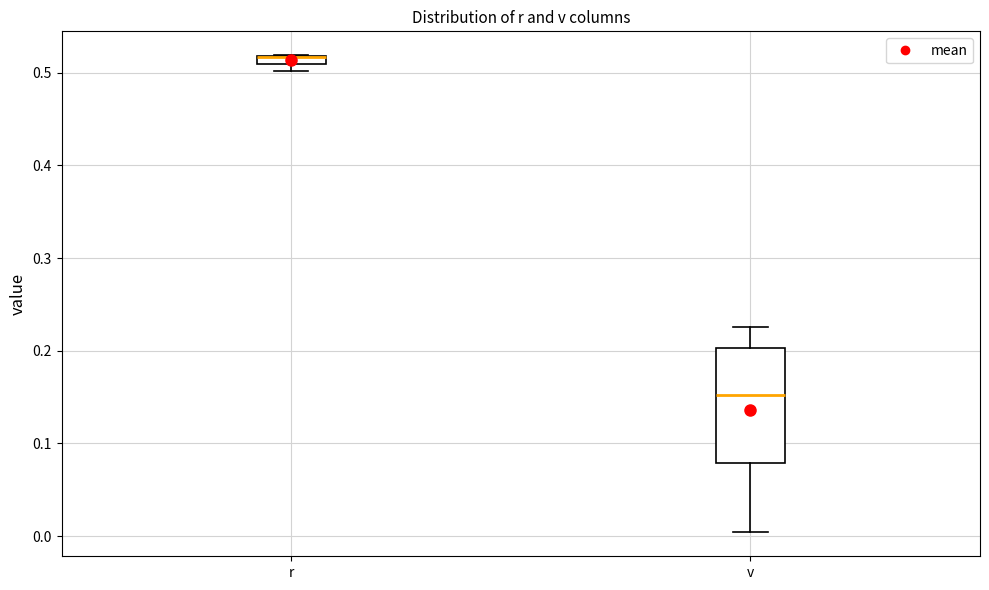

Where does the lower whisker of the box for v end on the y-axis? The values are not printed on the chart, so give them approximately, as read against the axis.

0.00